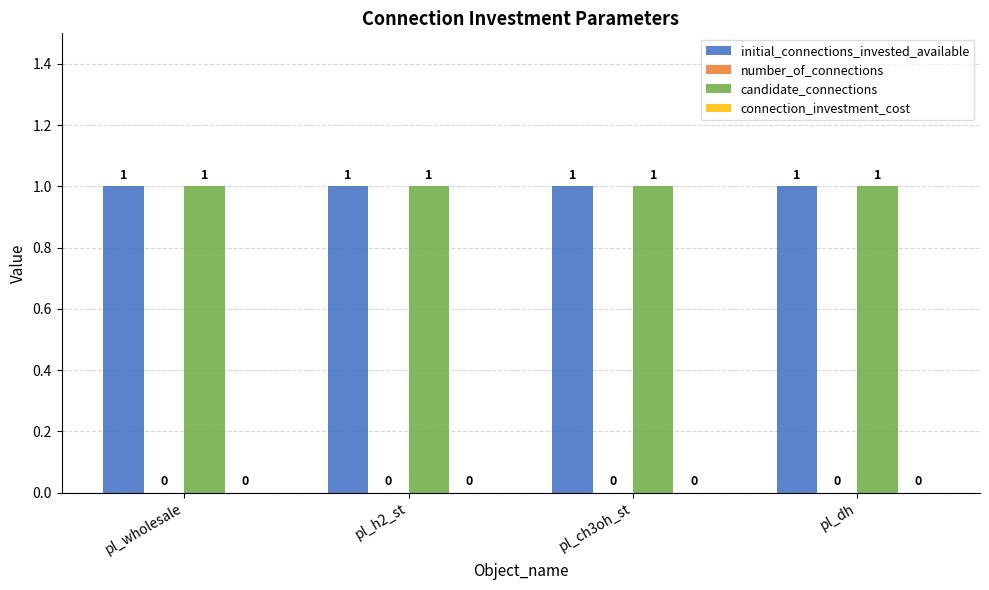

Is it true that initial_connections_invested_available equals 1 at pl_ch3oh_st?

True